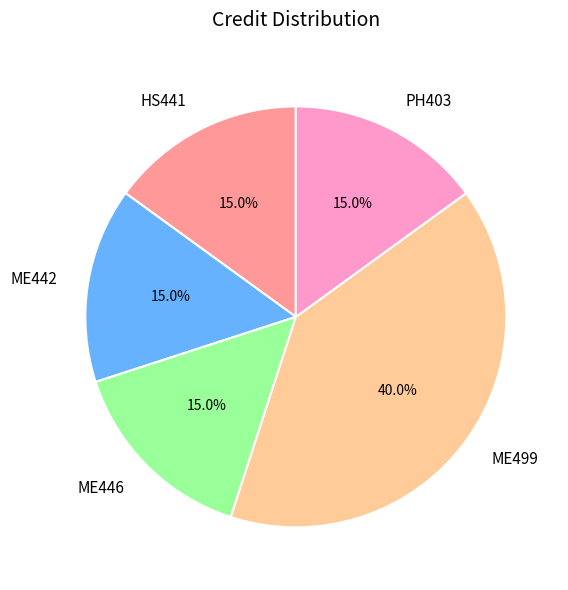

To the nearest percent, what percentage of the pie is ME442?

15%